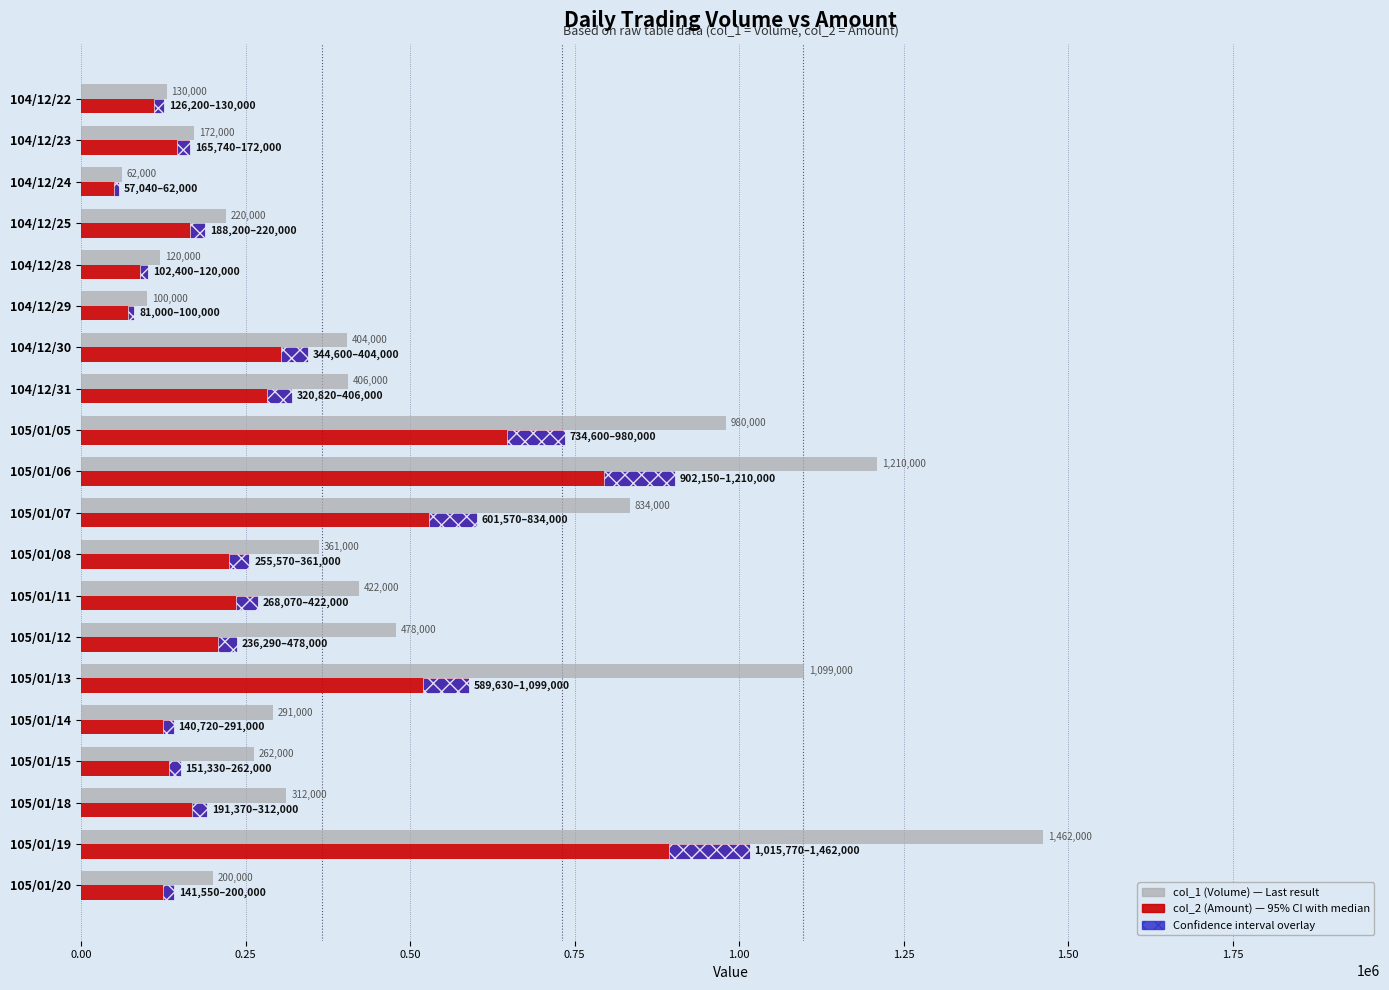

Which has a higher value, 105/01/11 or 105/01/08?

105/01/11